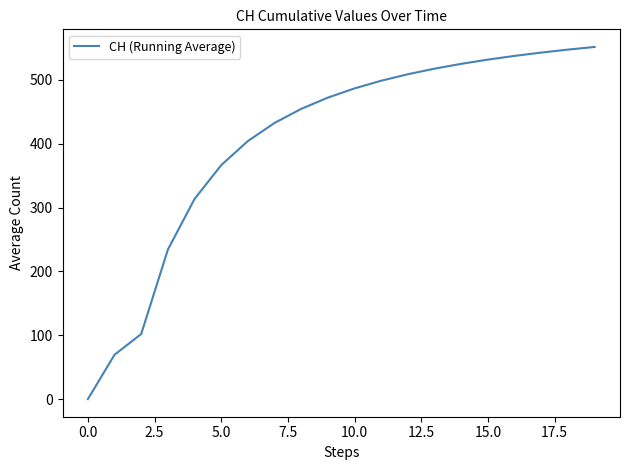

What is the sum of all values?

8098.4